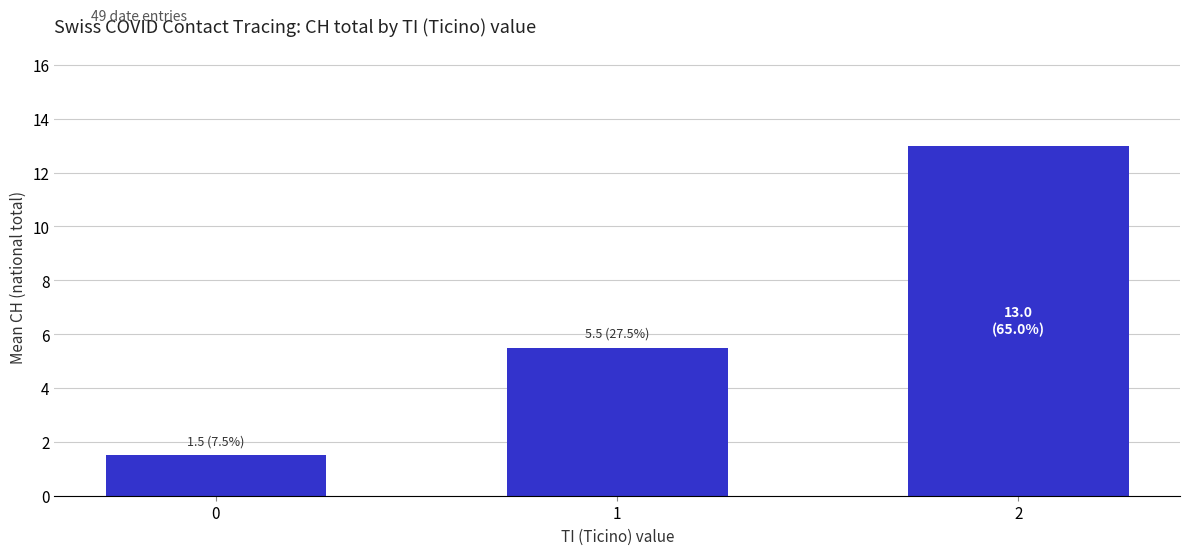

What is the value of the 2nd bar from the left?

5.5